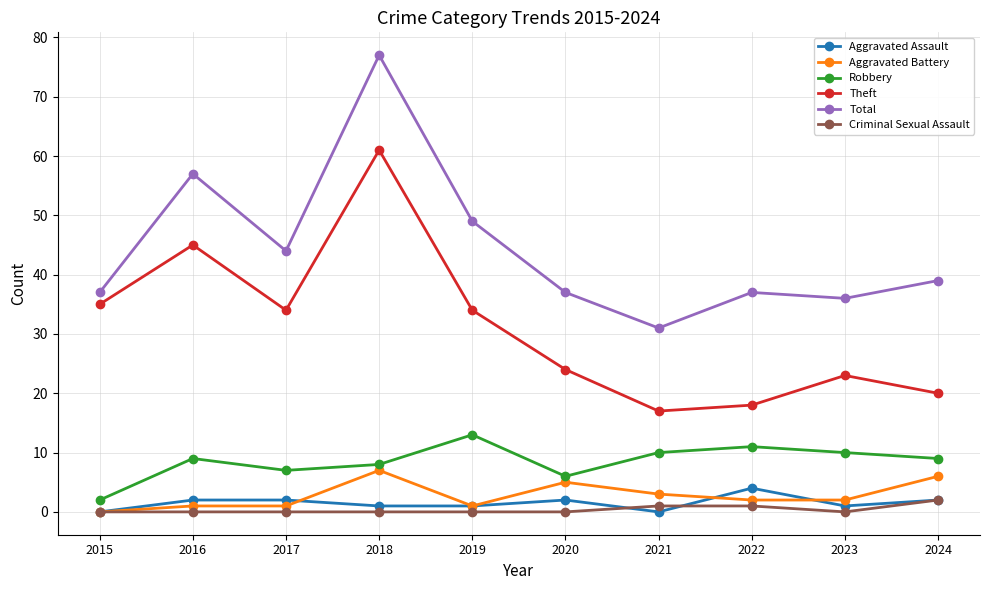

Which series changed the most between 2015 and 2016?

Total